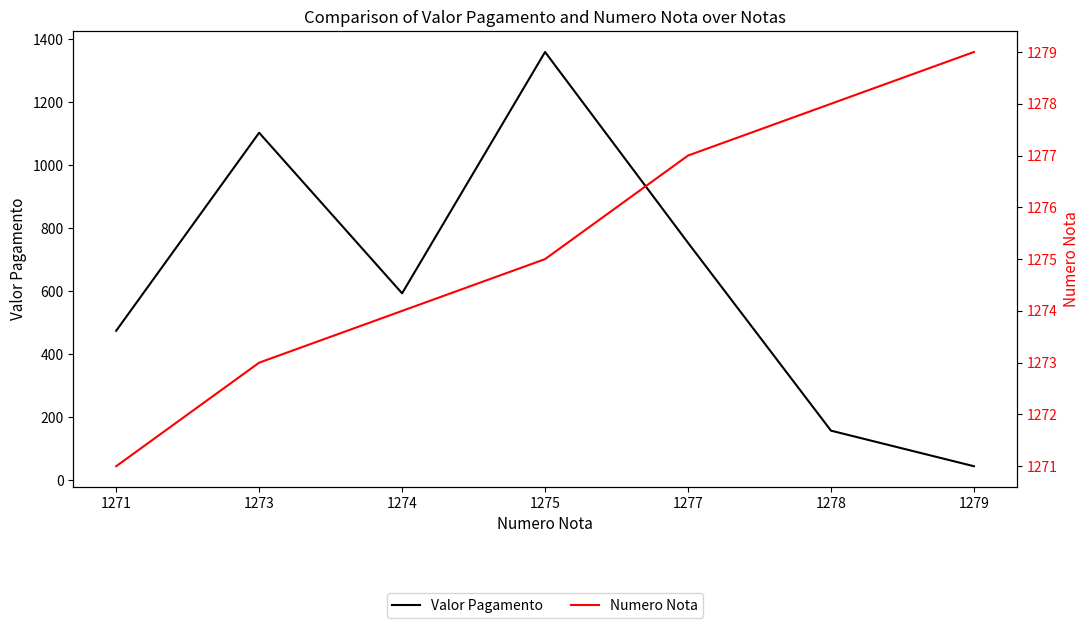

What is the sum of the Numero Nota values at 1271 and 1277?

2548.0